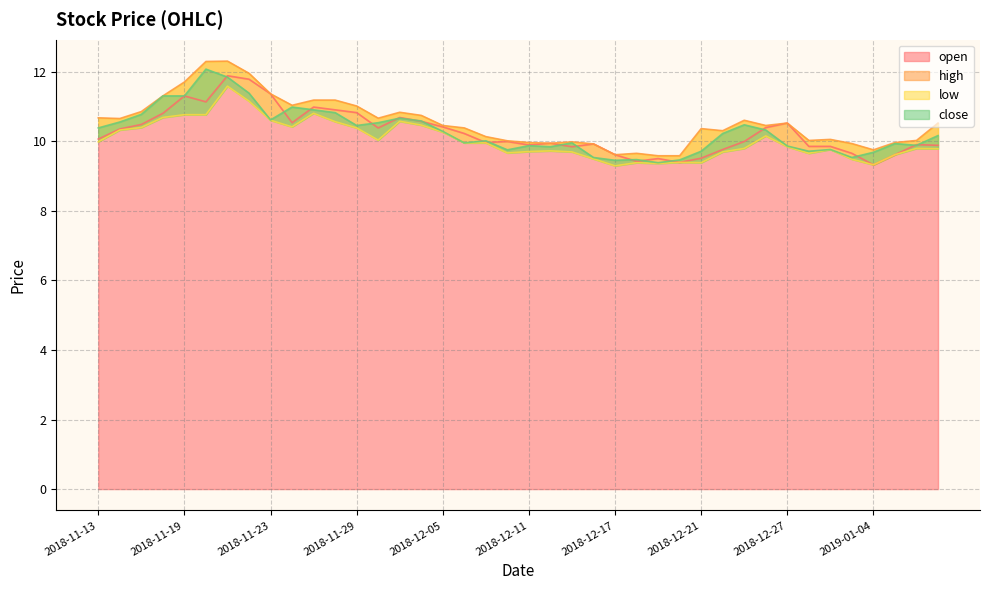

How many intersections are there between open and close?

18